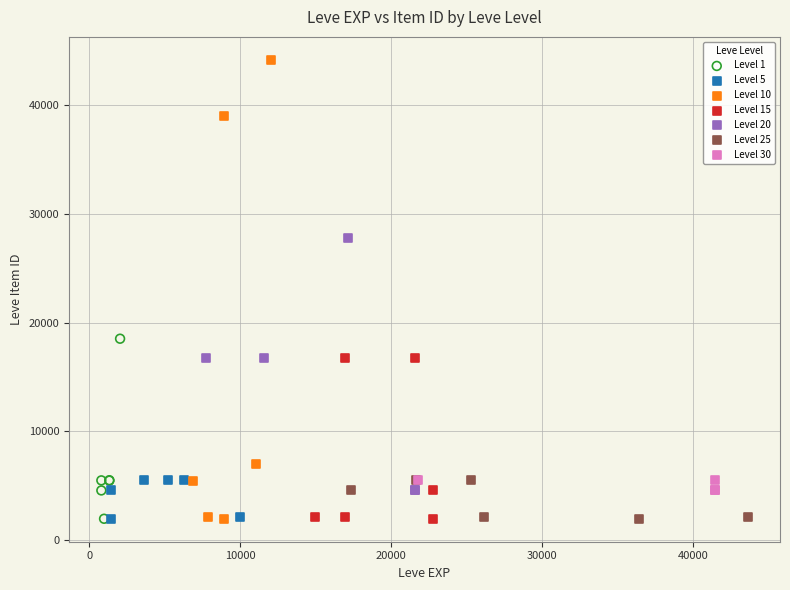

Which series reaches the maximum Y coordinate?

Level 10